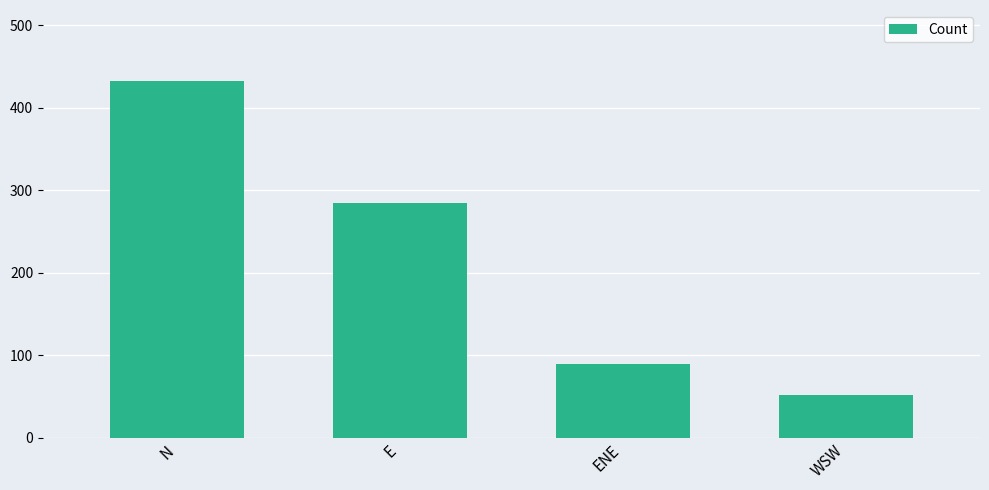

What is the maximum value shown in the chart?

432